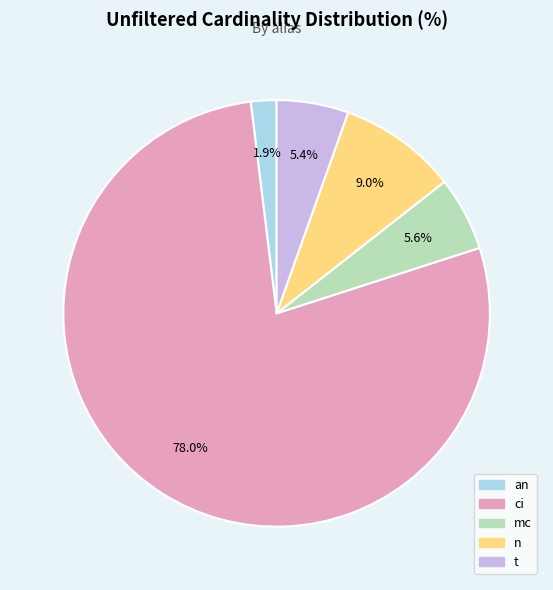

To the nearest percent, what is the difference between the largest and smallest slice percentages?

76%